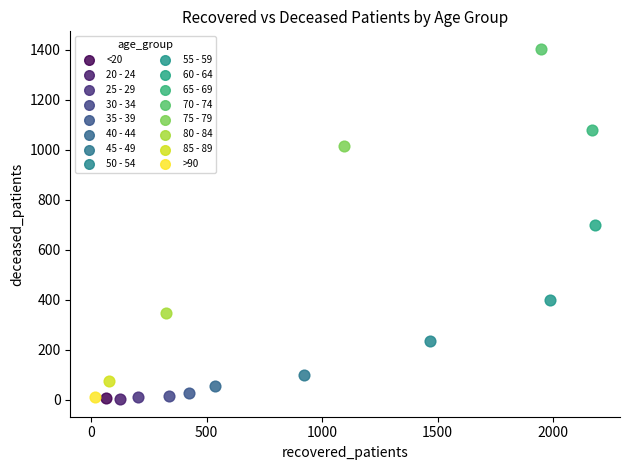

What are all the series names shown in the legend?

<20, 20 - 24, 25 - 29, 30 - 34, 35 - 39, 40 - 44, 45 - 49, 50 - 54, 55 - 59, 60 - 64, 65 - 69, 70 - 74, 75 - 79, 80 - 84, 85 - 89, >90